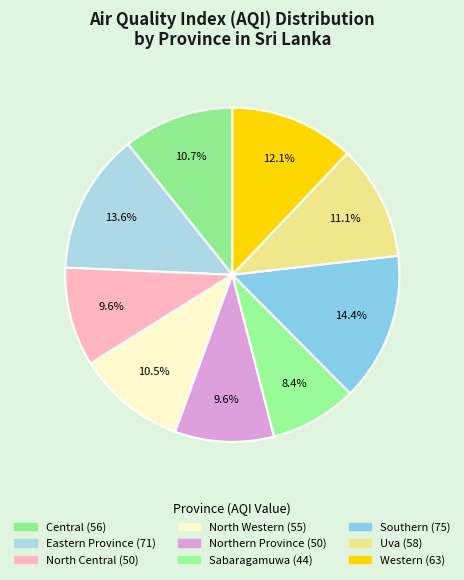

What percentage is NOT represented by Southern?

85.6%